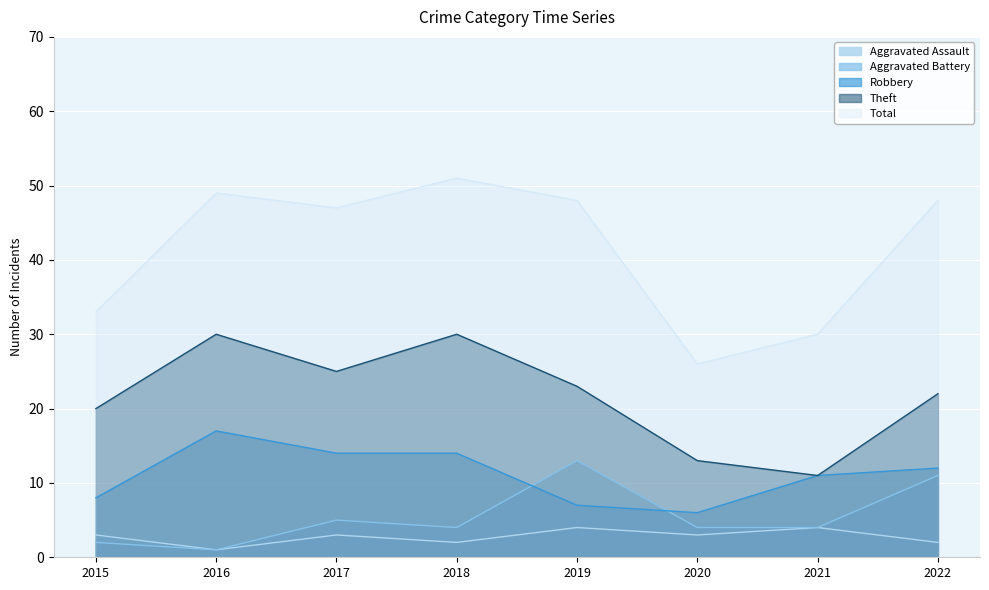

Between 2020 and 2015, which is larger?

2020